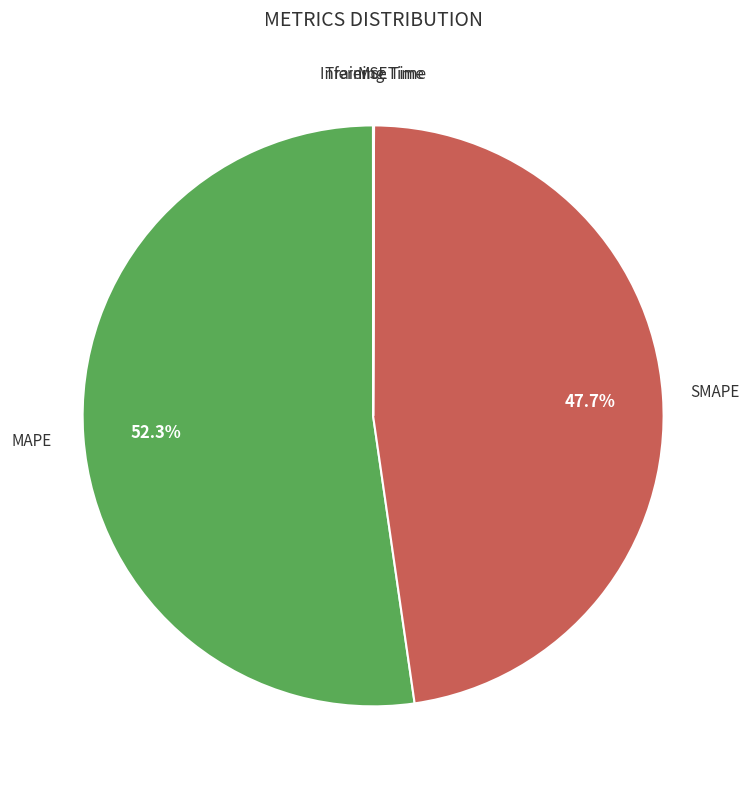

Is there a majority slice in this chart?

Yes